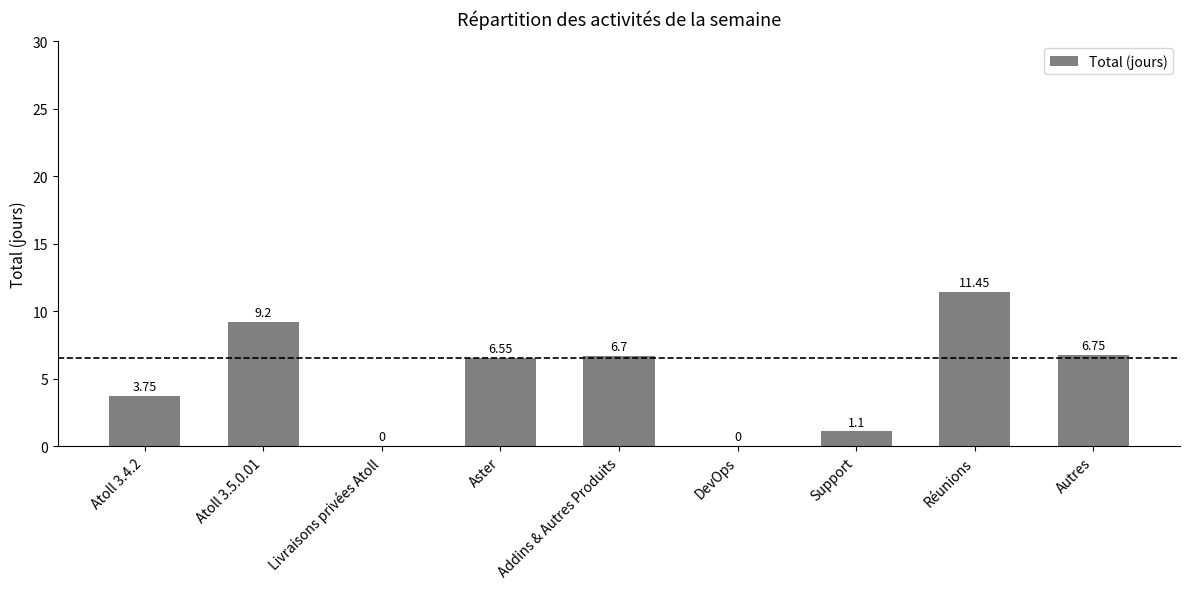

Approximately how many times larger is the value at Aster compared to Addins & Autres Produits?

1.0